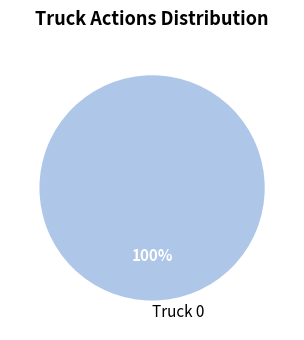

Rank the categories by value from highest to lowest.

Truck 0